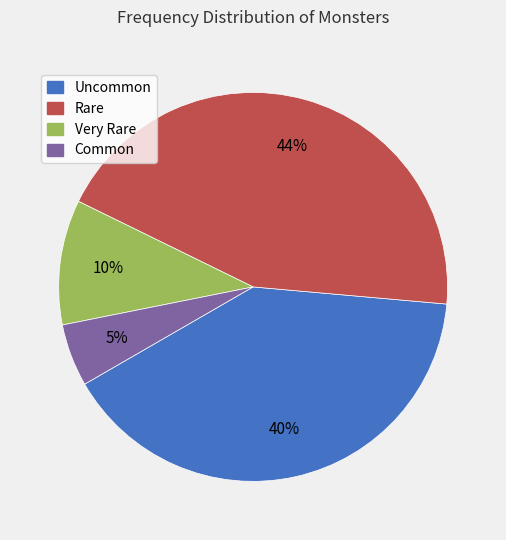

Which has a higher value, Uncommon or Very Rare?

Uncommon